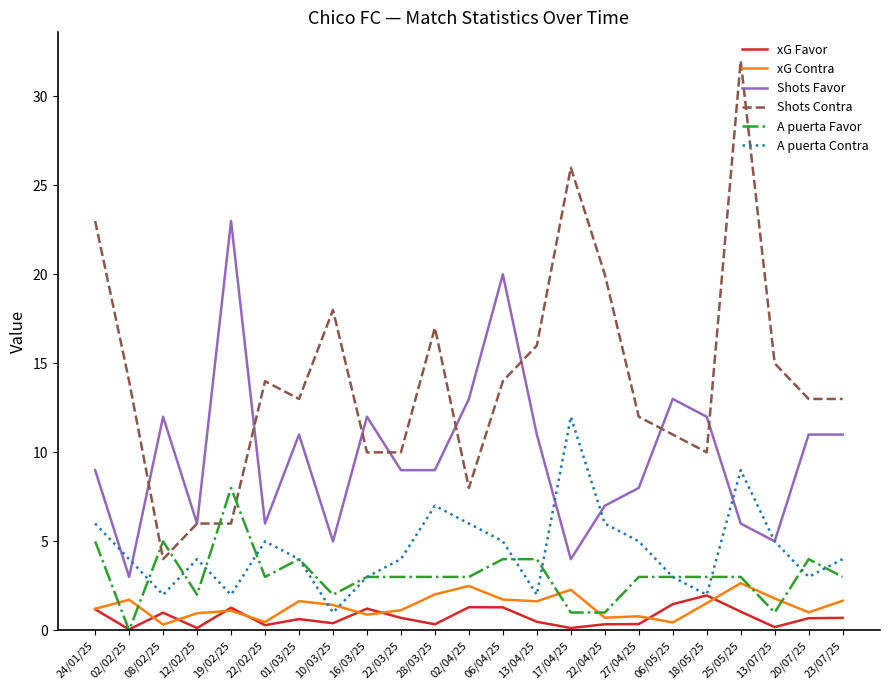

How many lines are shown in the chart?

6